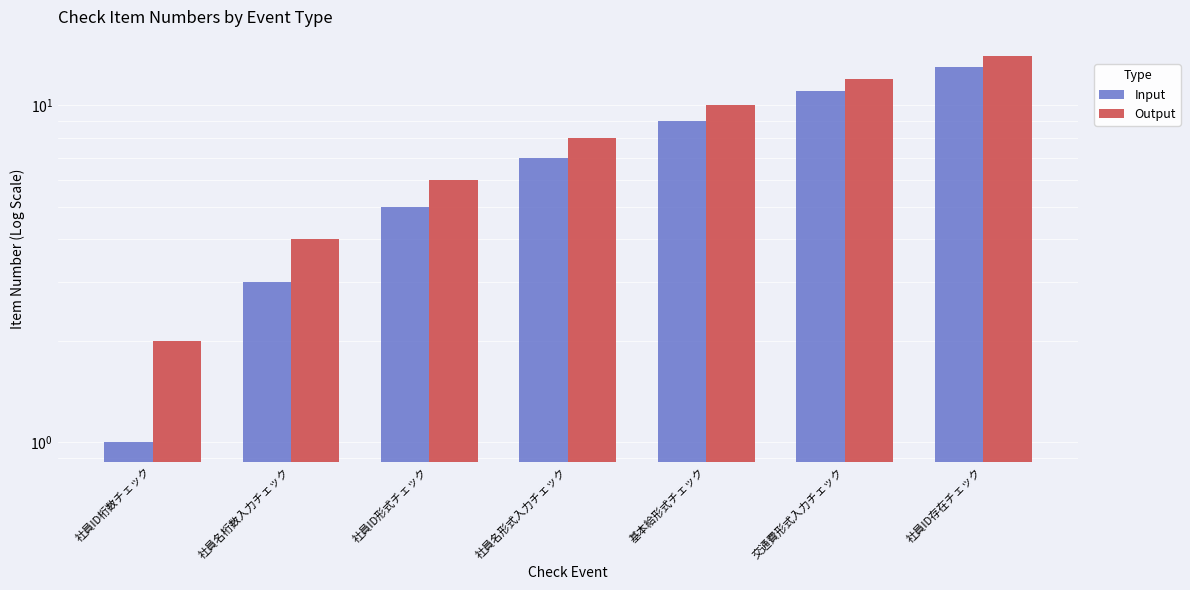

What is the difference between the maximum and minimum values in the Input series?

12